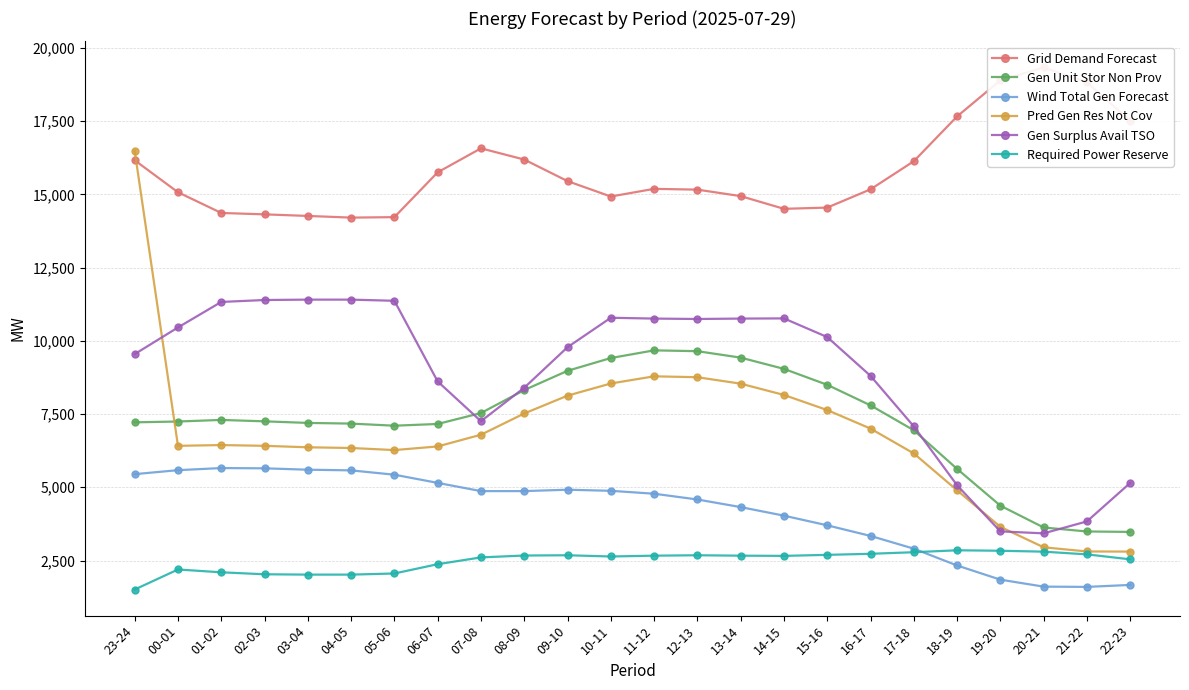

In Pred Gen Res Not Cov, how many points are higher than both neighbors (excluding endpoints)?

2